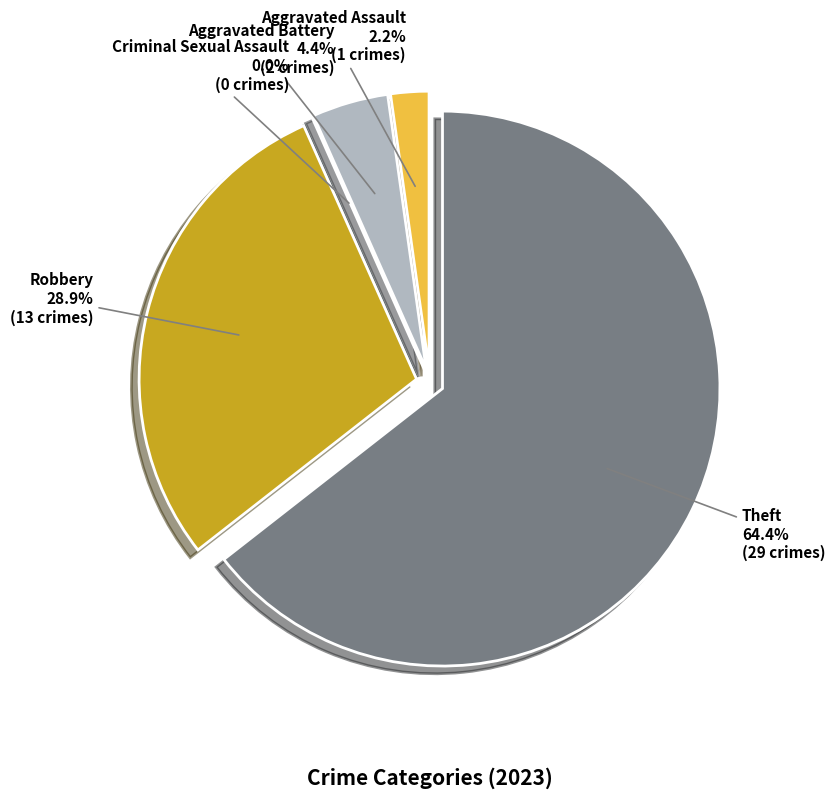

Combined, what portion of the pie is Robbery and Criminal Sexual Assault?

28.9%